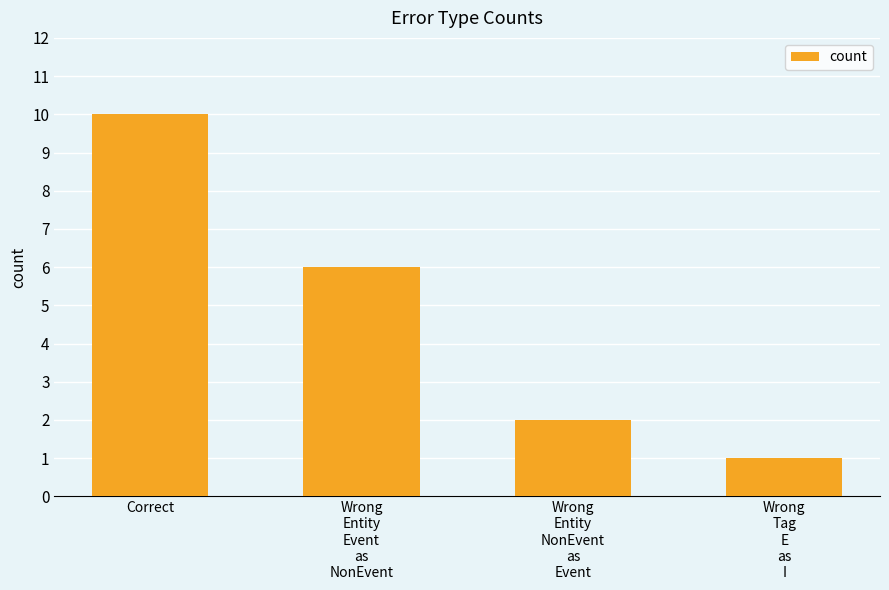

True or false: the data shows 1 at Wrong
Entity
NonEvent
as
Event.

False